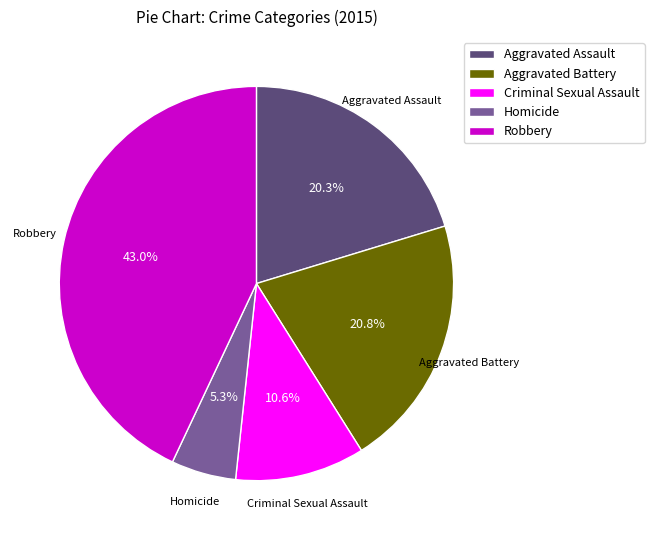

Which slice is the smallest?

Homicide